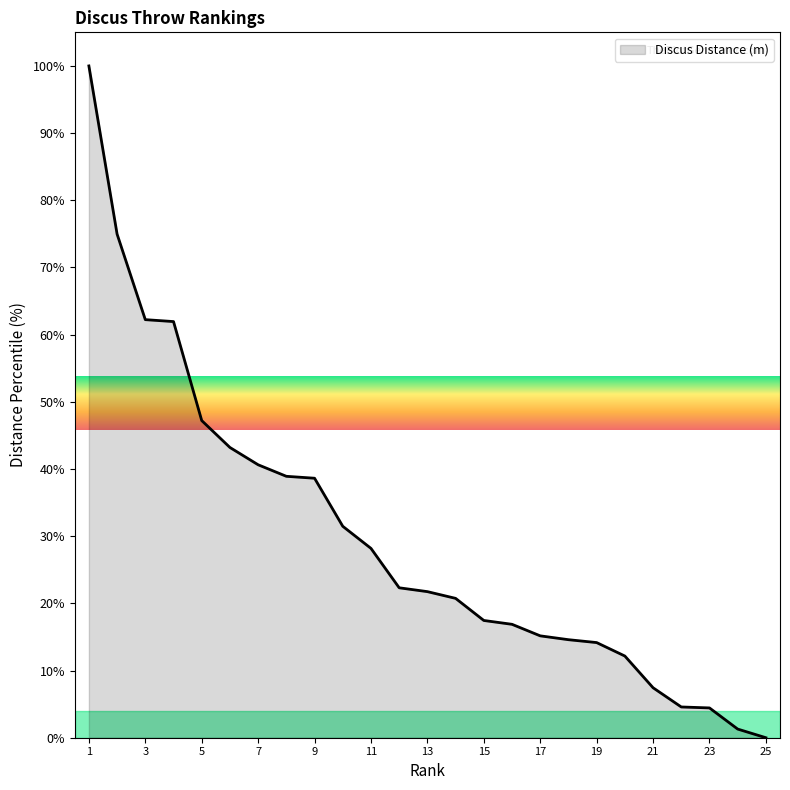

What is the difference between the maximum and minimum values?

100.0